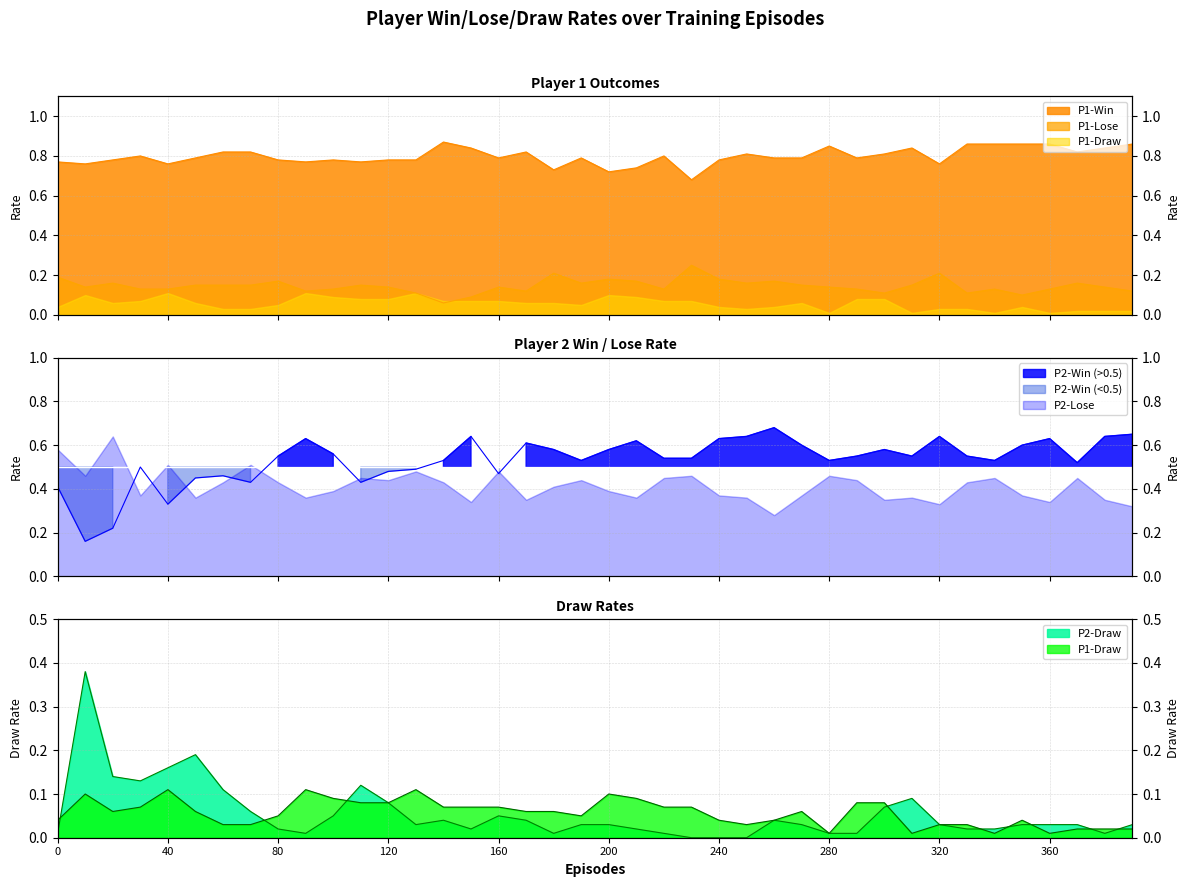

Count the number of categories in the chart.

40